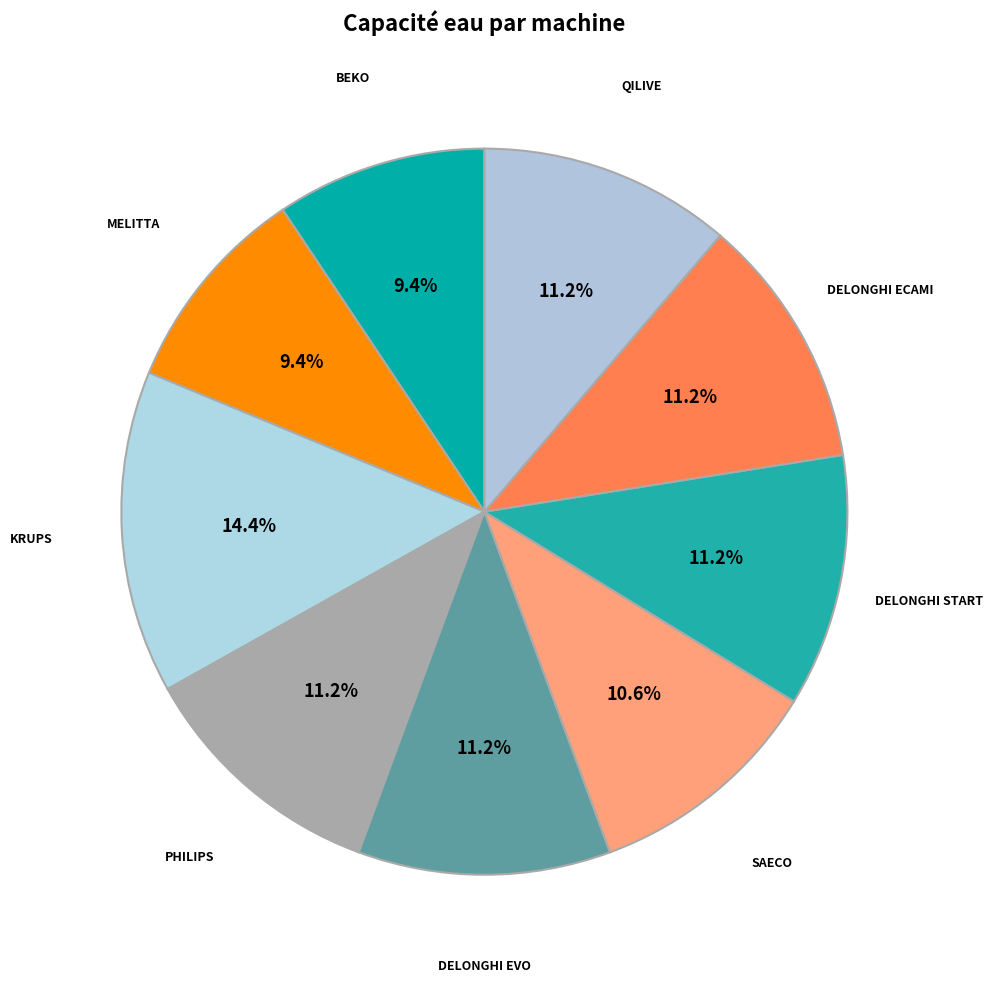

Is there a majority slice in this chart?

No